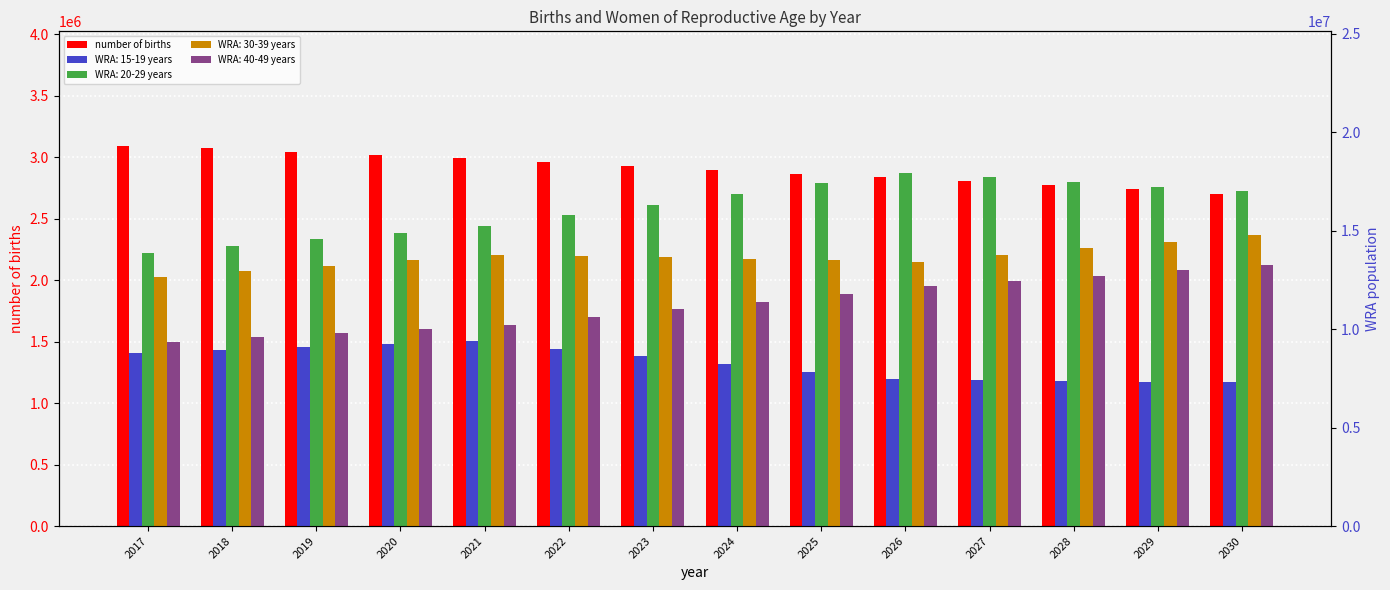

What is the maximum value shown in the chart?

3095470